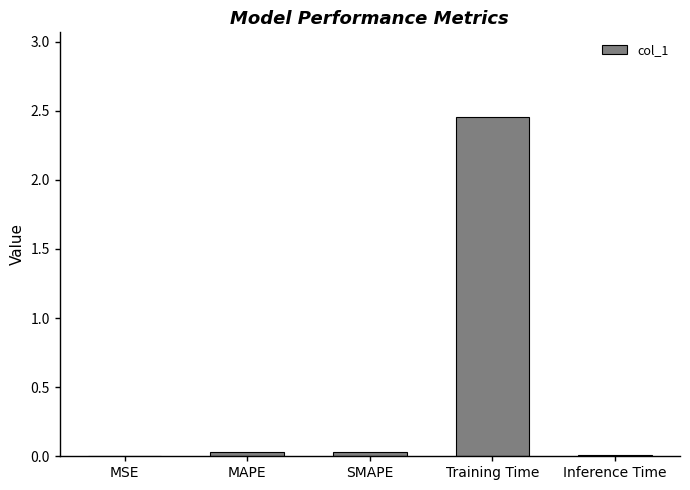

The chart shows a value of 0.0 at MSE. True or false?

True